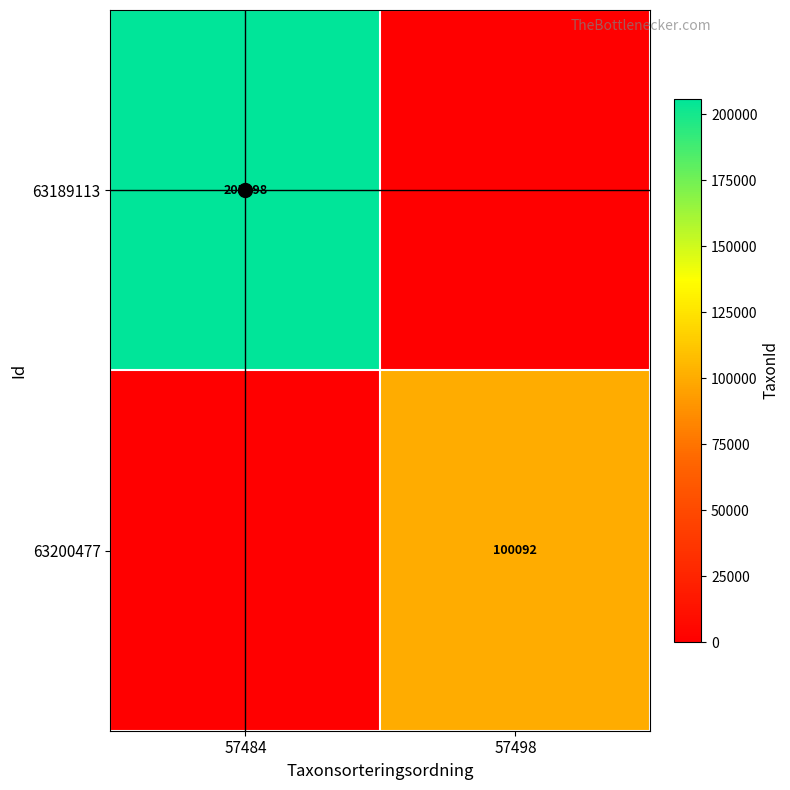

The 63189113 series shows 57139 at 57484. True or false?

False